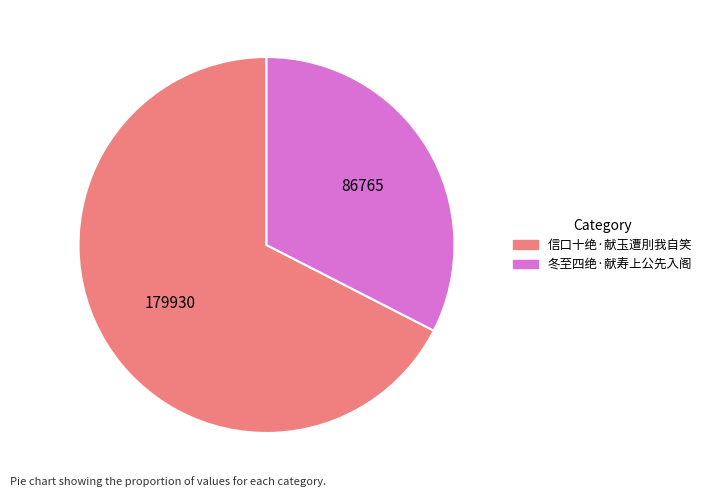

How many slices are in this pie chart?

2